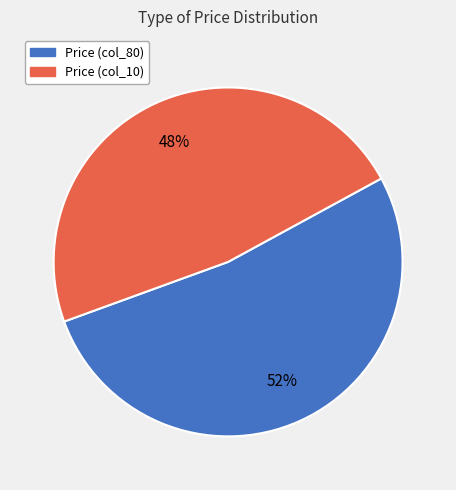

Is there any slice that represents more than half of the pie?

Yes